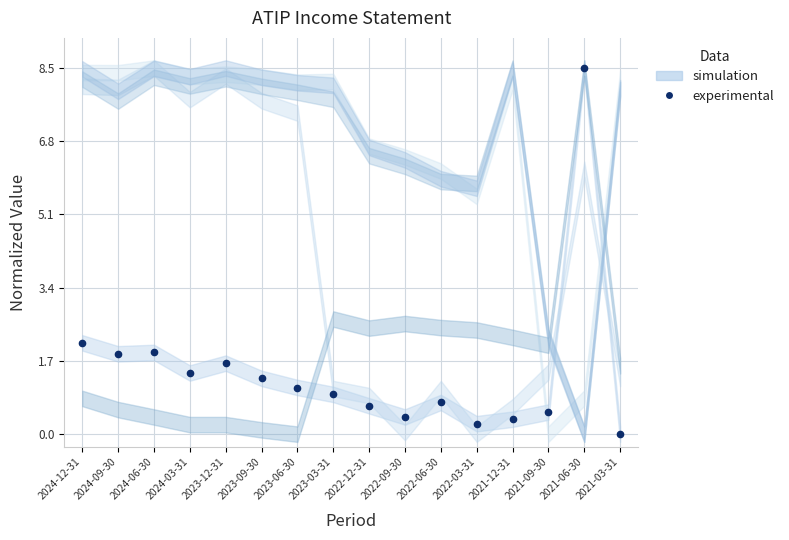

What is the value of the 14th point from the left?

0.5